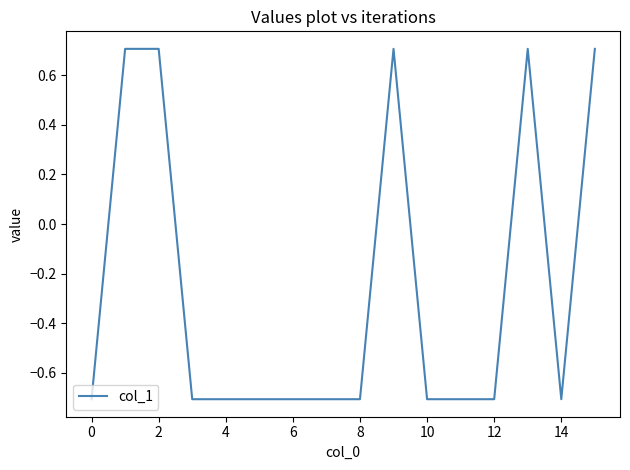

What is the smallest value displayed?

-0.7